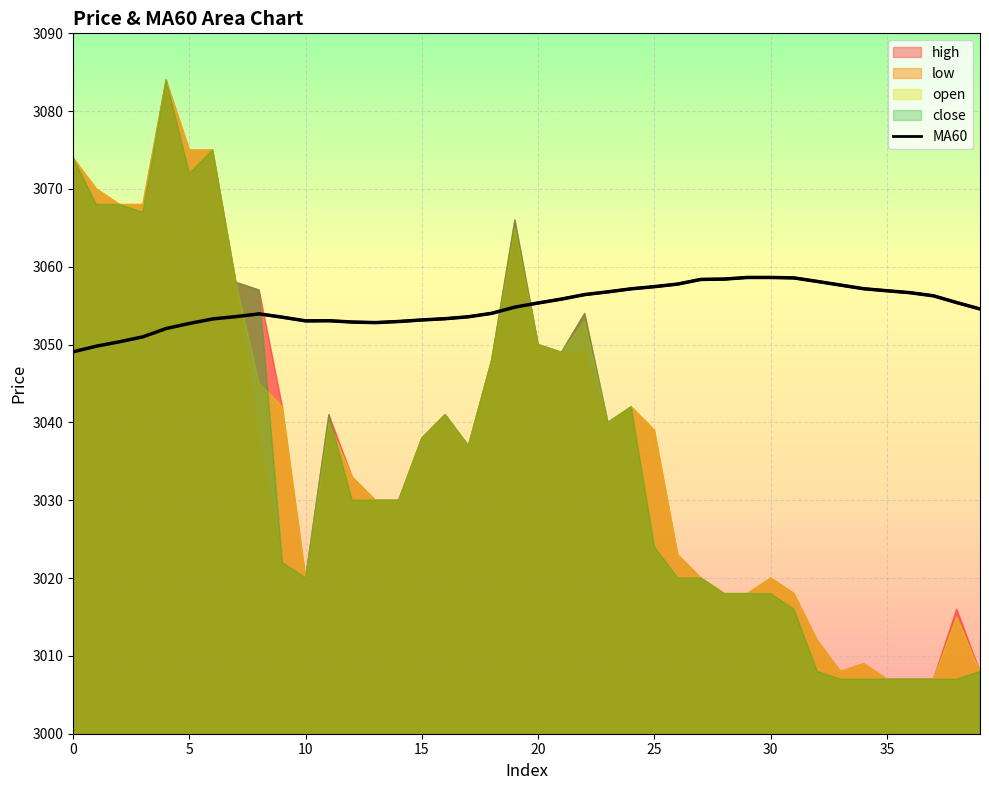

Is it true that the value at 13 is 2118.5?

False